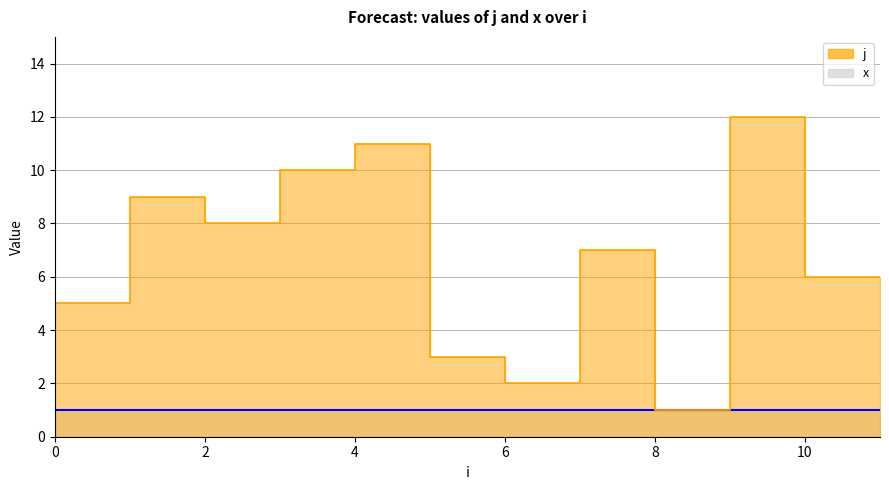

How many categories are shown in the chart?

12